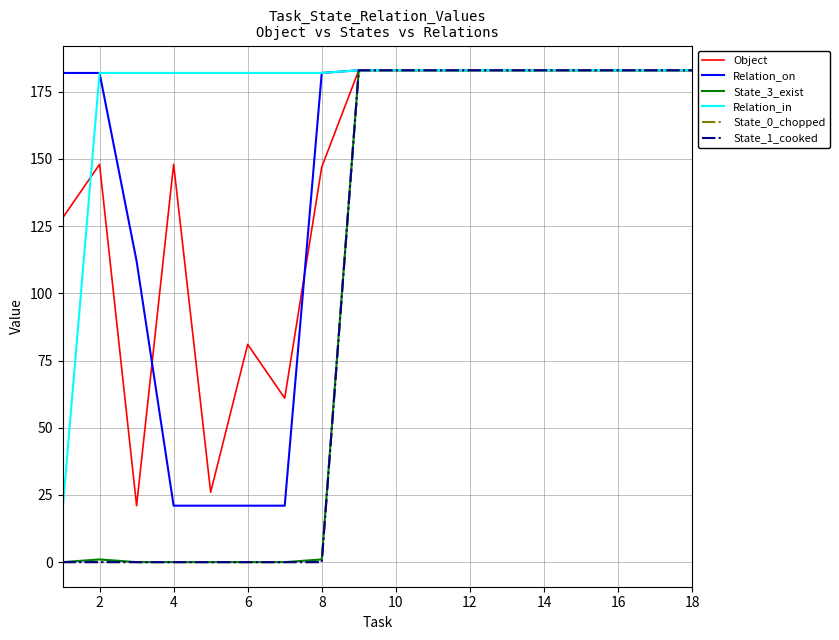

Which series has the widest spread of values?

State_3_exist